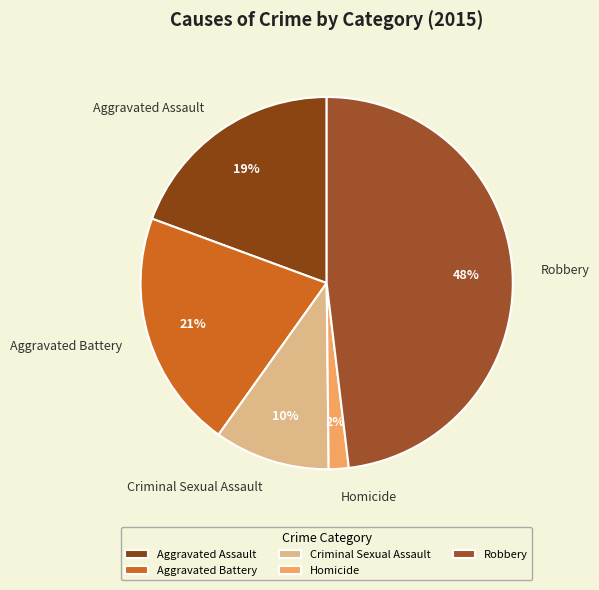

What is the largest slice in the pie chart?

Robbery